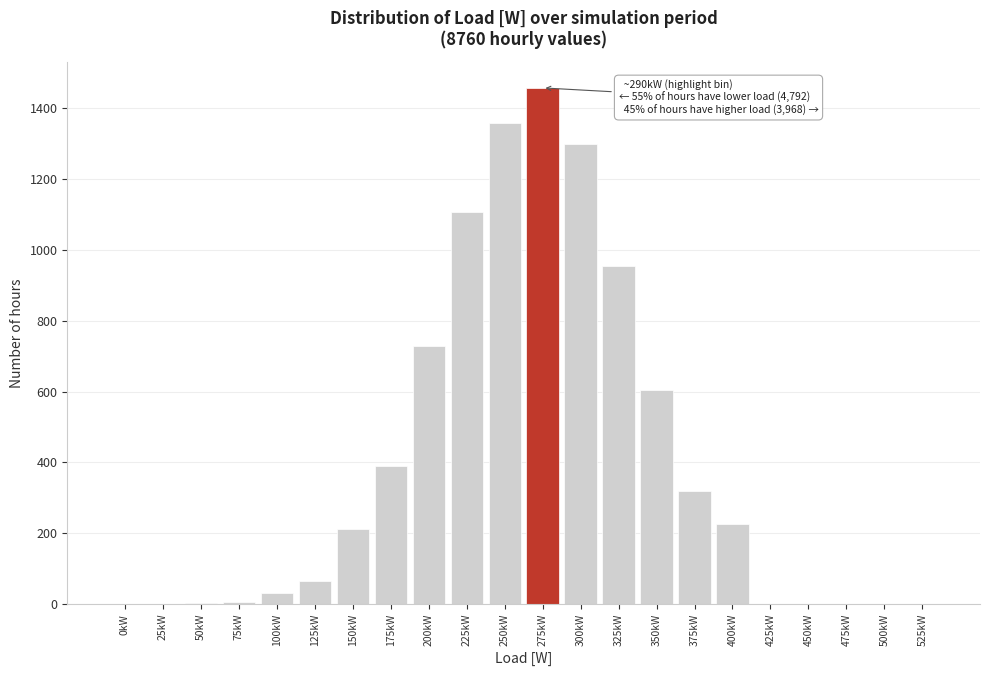

What is the greatest value displayed?

1457